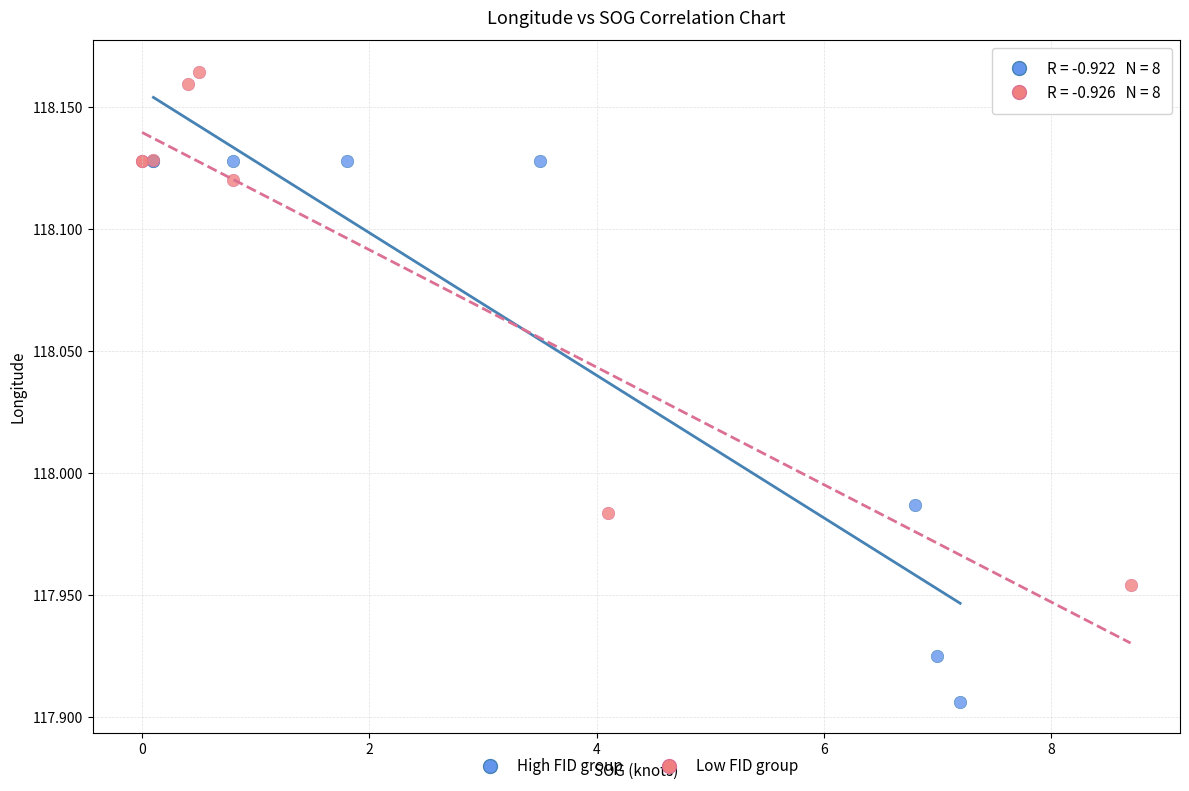

Which series reaches the minimum Y coordinate?

High FID group